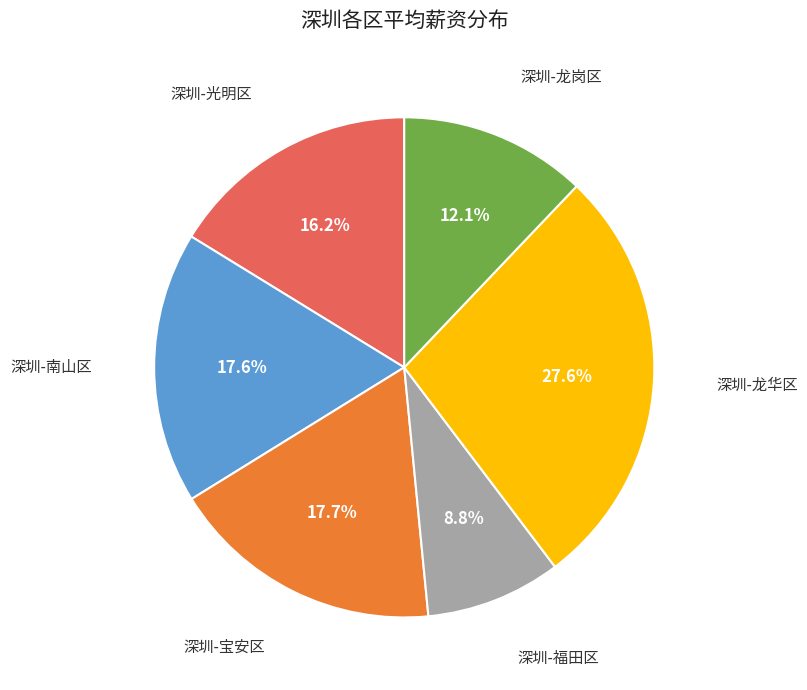

To the nearest percent, what is the combined percentage of 深圳-福田区 and 深圳-宝安区?

26%